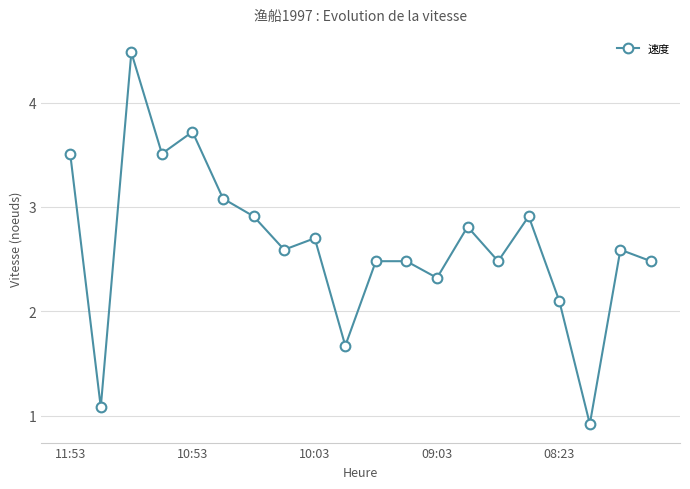

Count the number of data series in this chart.

1